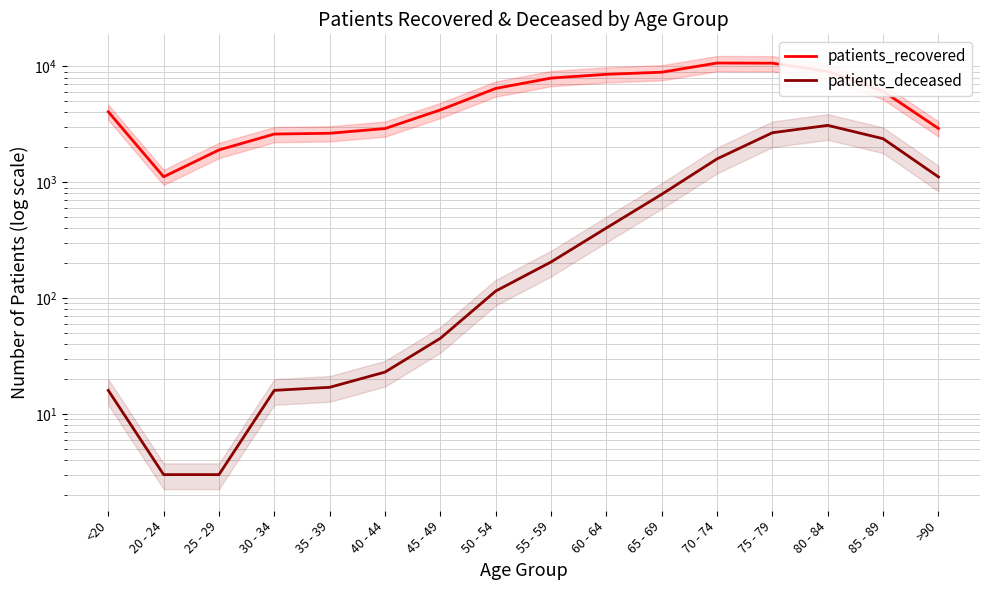

At which category is the sum across all series the highest?

75 - 79